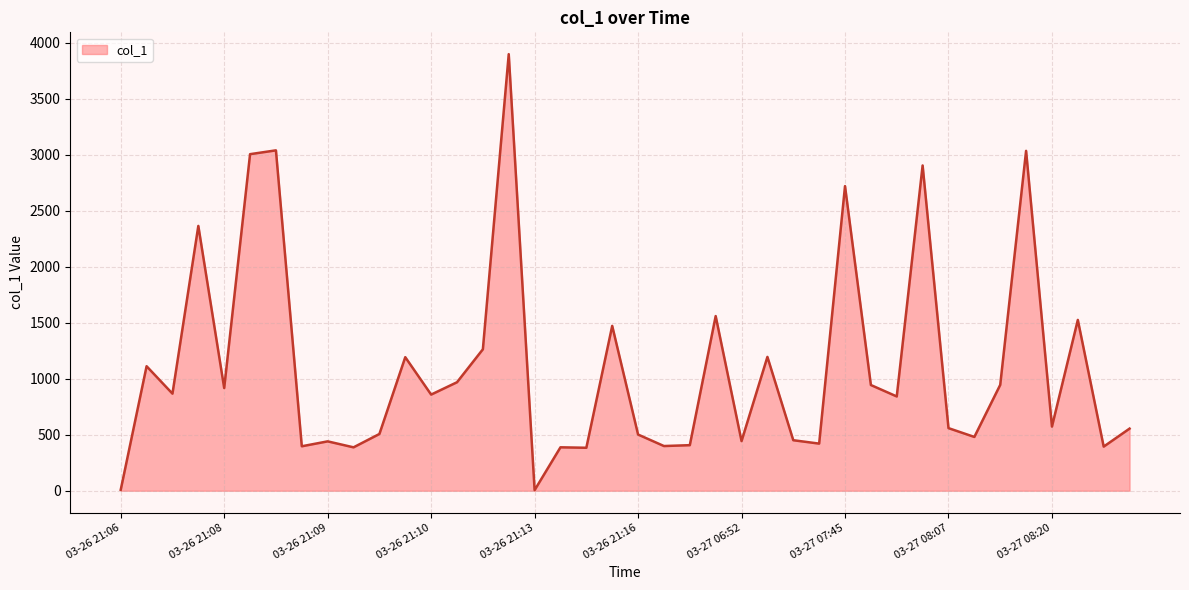

What is the maximum value shown in the chart?

3896.7